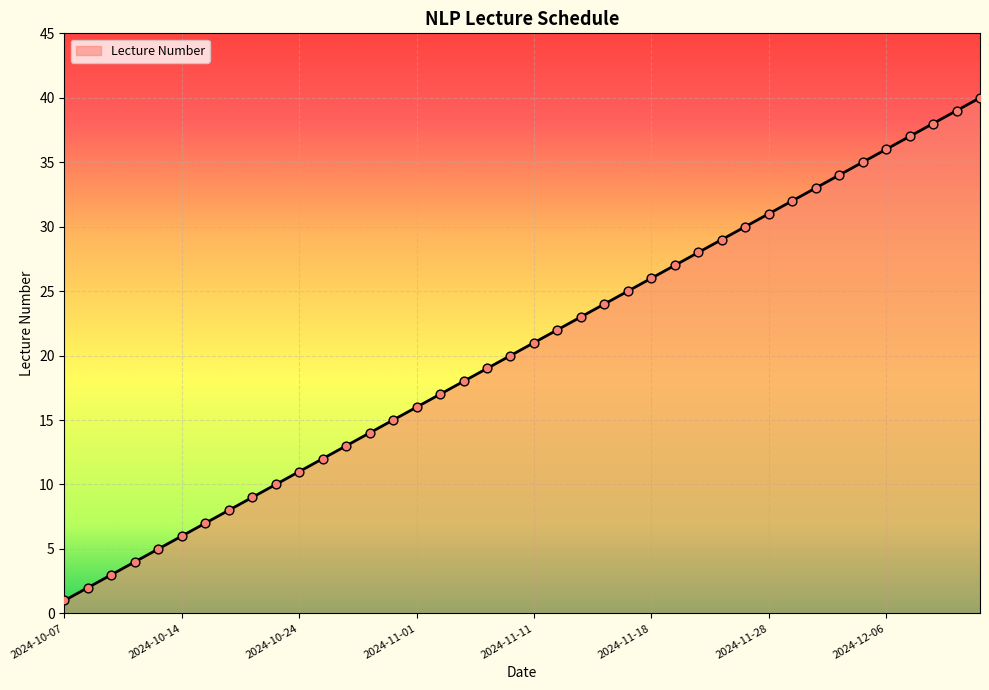

What is the greatest value displayed?

40